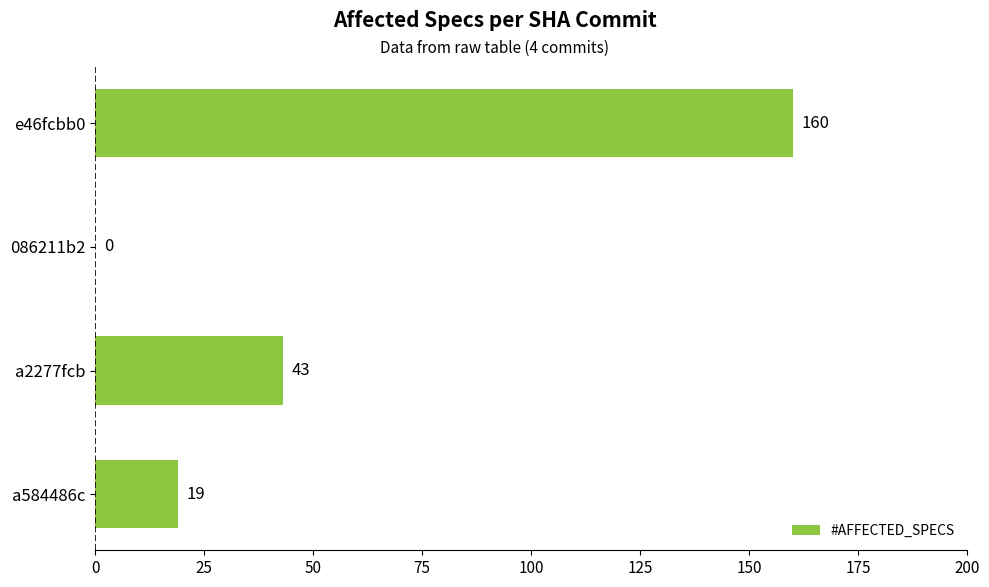

Count the number of data series in this chart.

1